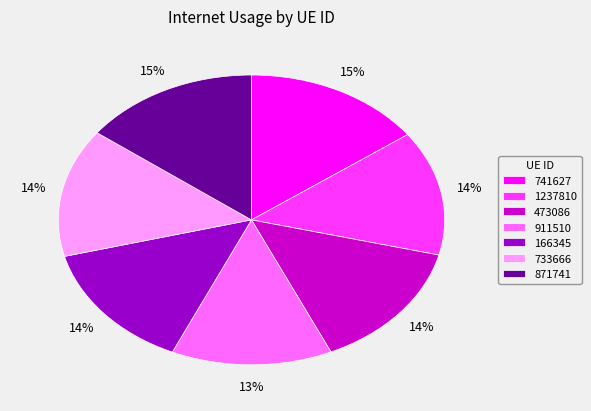

Combined, do 911510 and 166345 account for over 50%?

No